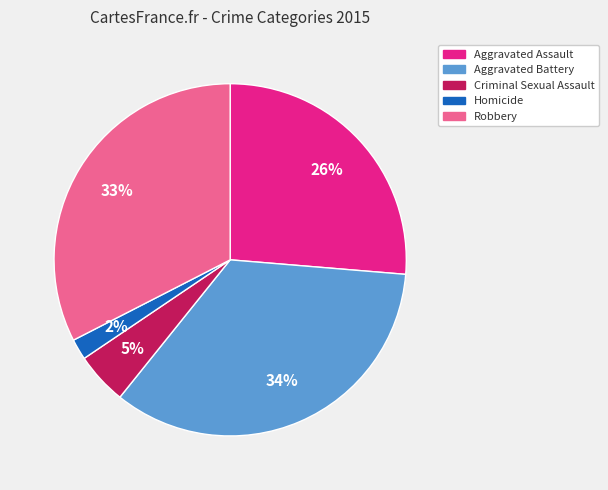

What is the smallest slice in the pie chart?

Homicide